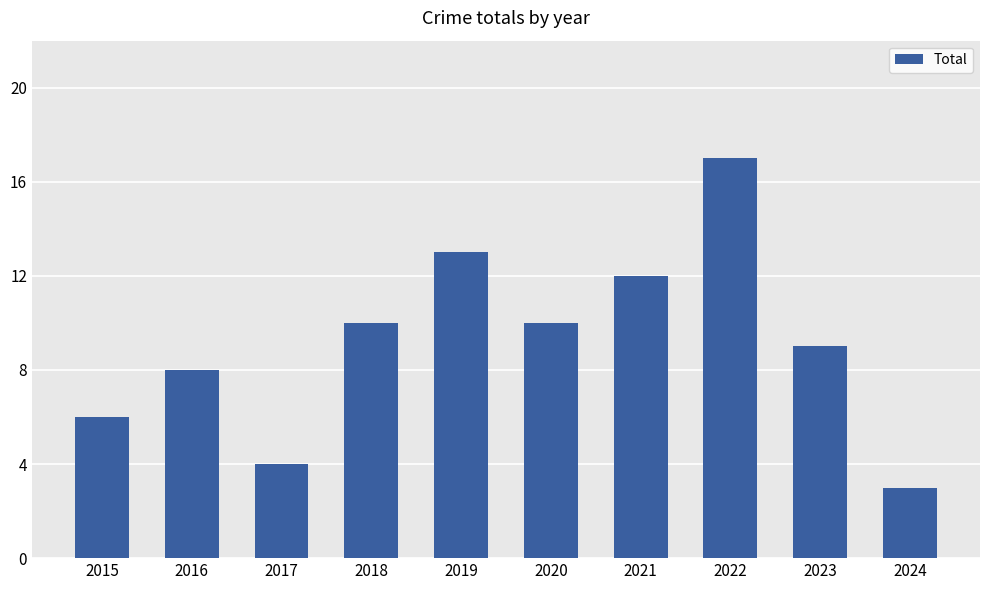

Read the value at 2021, to the nearest 10.

10